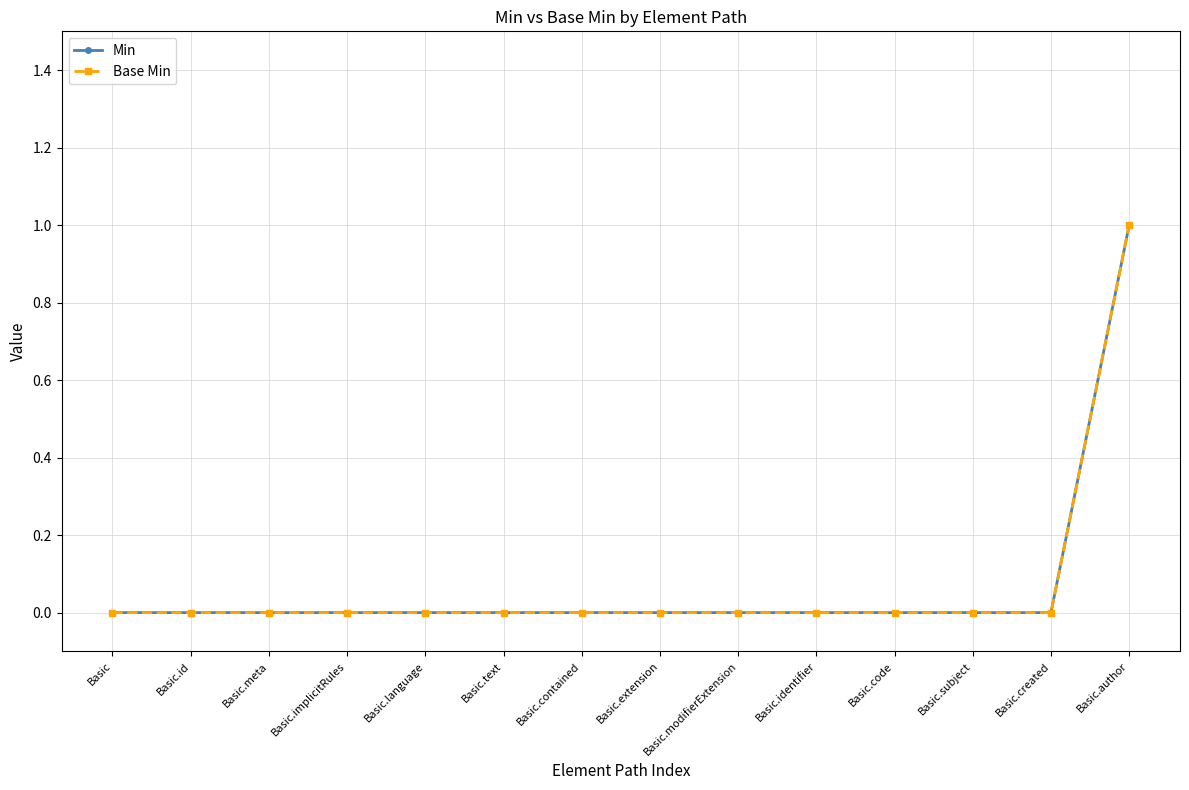

What is the difference between the maximum and minimum values in the Min series?

1